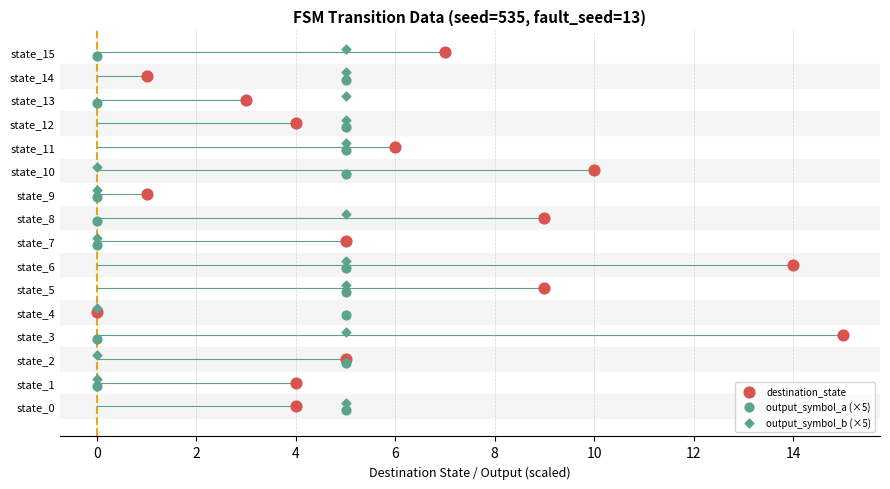

What are all the series names shown in the legend?

destination_state, output_symbol_a (×5), output_symbol_b (×5)